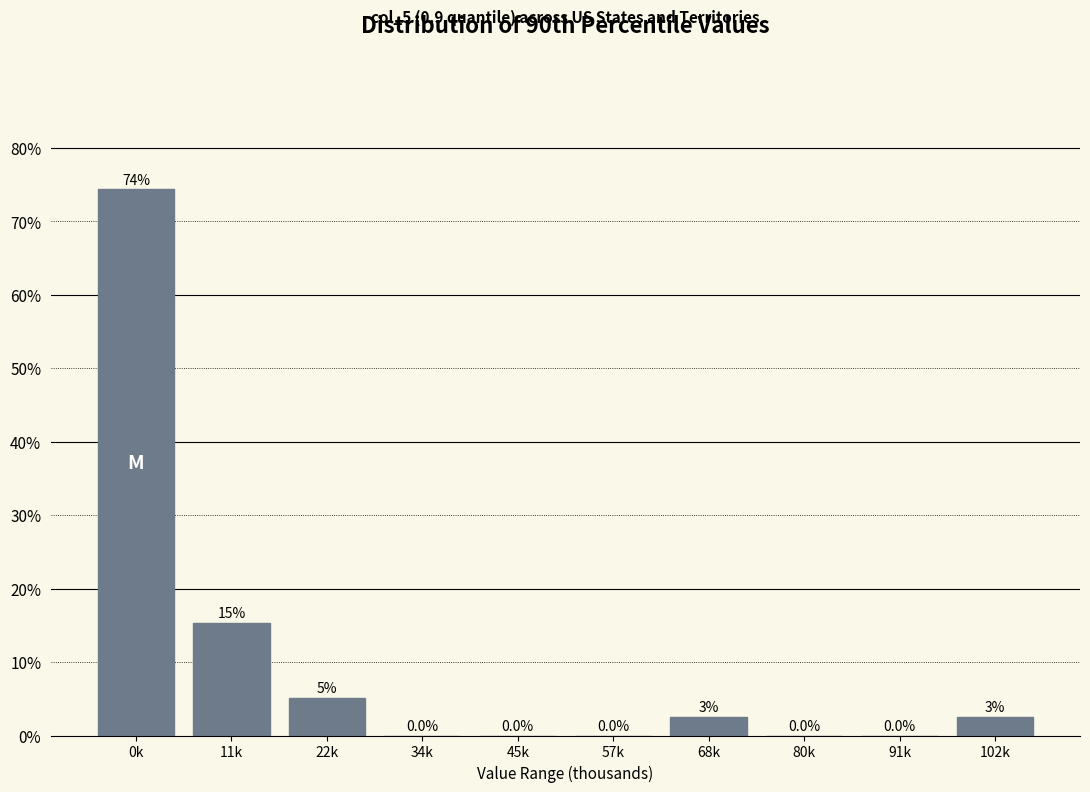

Between 68k and 80k, which is larger?

68k